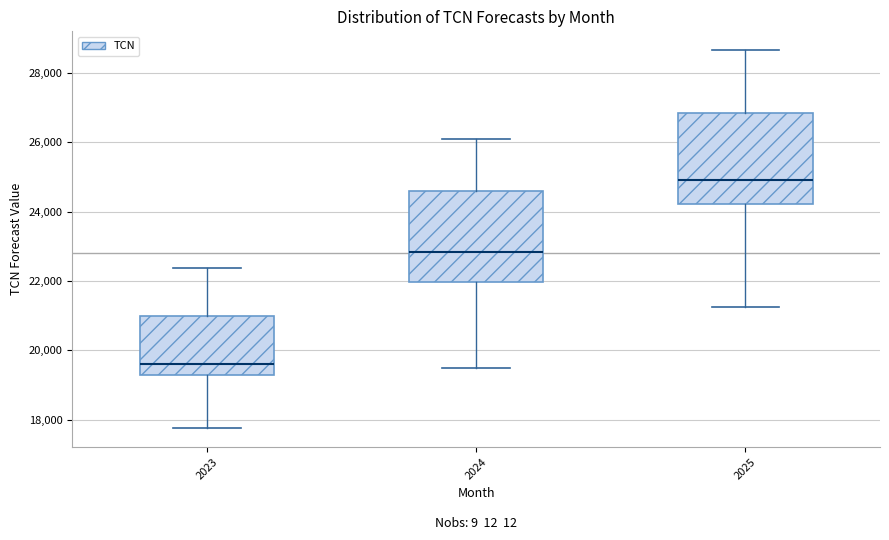

Reading left to right, transcribe this box plot: for each box, give where its median line is, the range the box spans, and where its two whiskers end, as read against the y-axis. The values are not printed on the chart, so give them approximately, as read against the axis.

2023: median 19600, box 19200 to 21000, whiskers 17800 to 22400
2024: median 22800, box 22000 to 24600, whiskers 19400 to 26000
2025: median 25000, box 24200 to 26800, whiskers 21200 to 28600